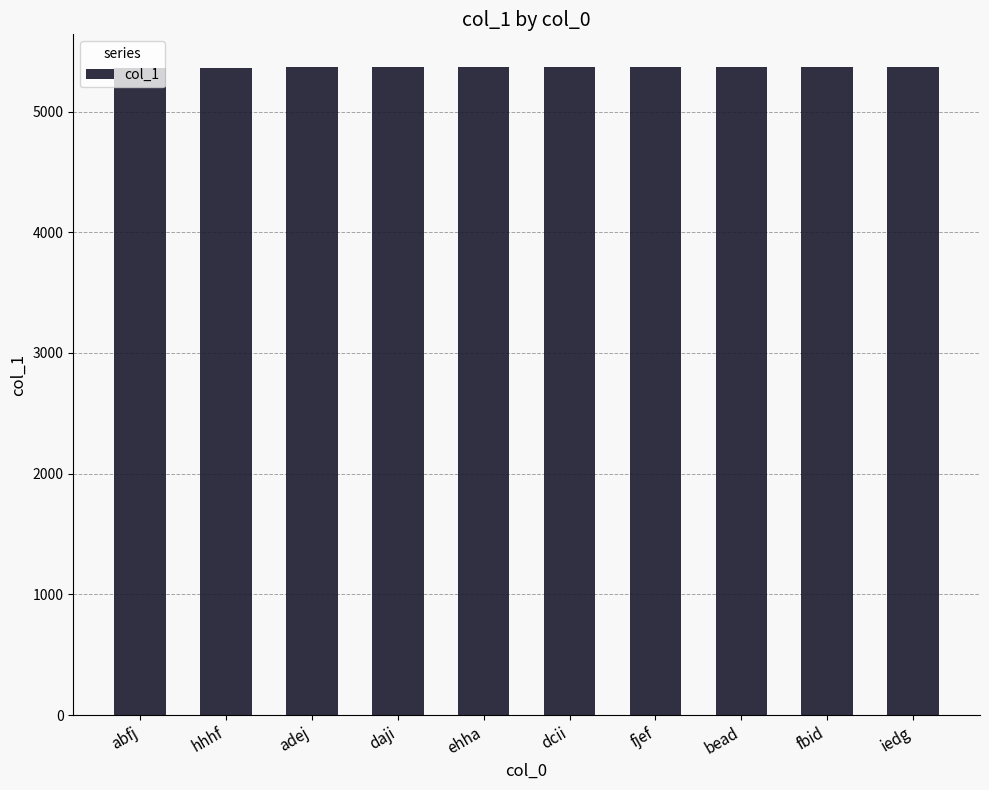

What value does the data have at iedg?

5371